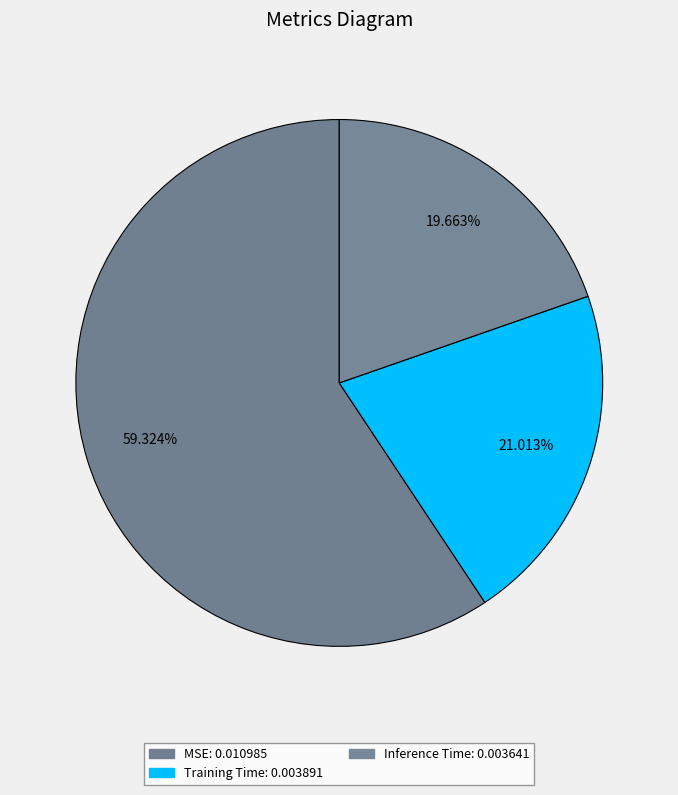

To the nearest percent, what is the average slice percentage?

33%